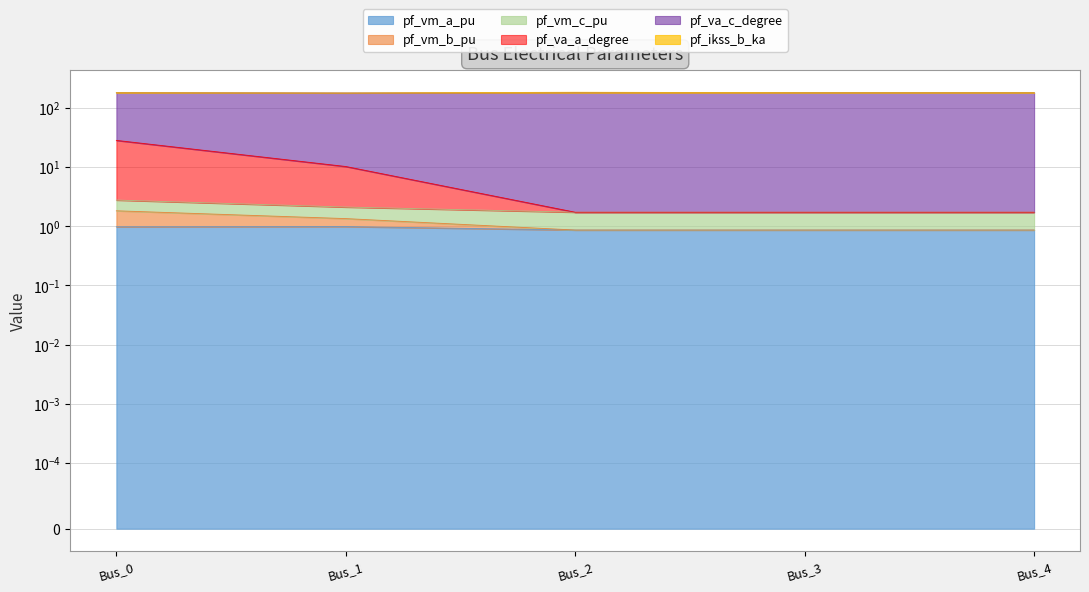

Is it true that pf_vm_b_pu equals 2.1 at Bus_1?

True